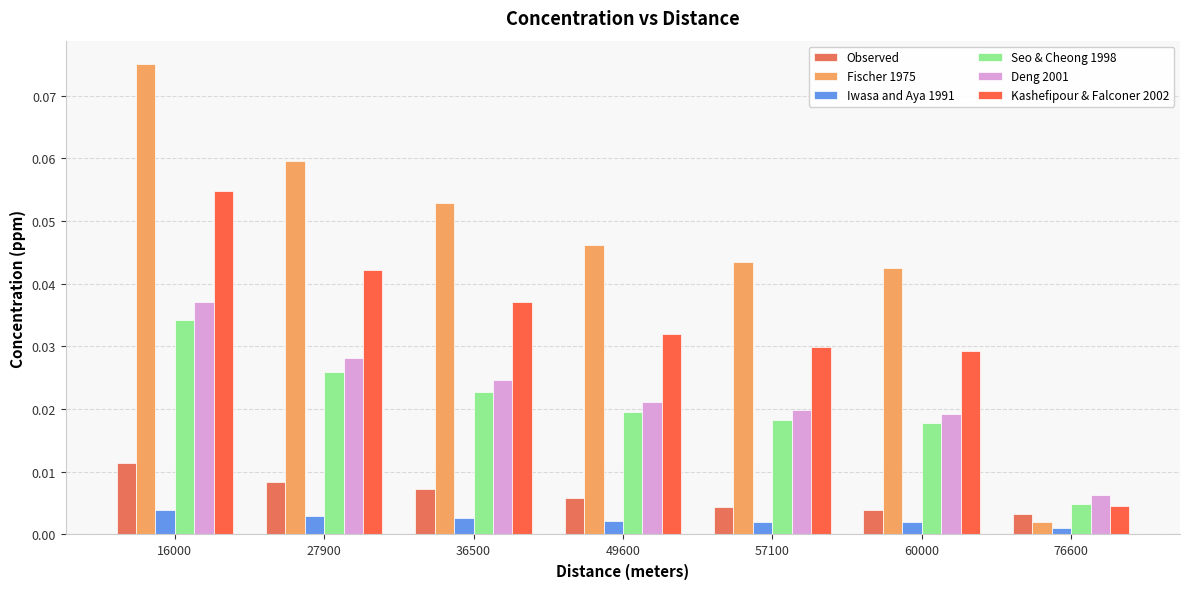

Count the number of categories in the chart.

7